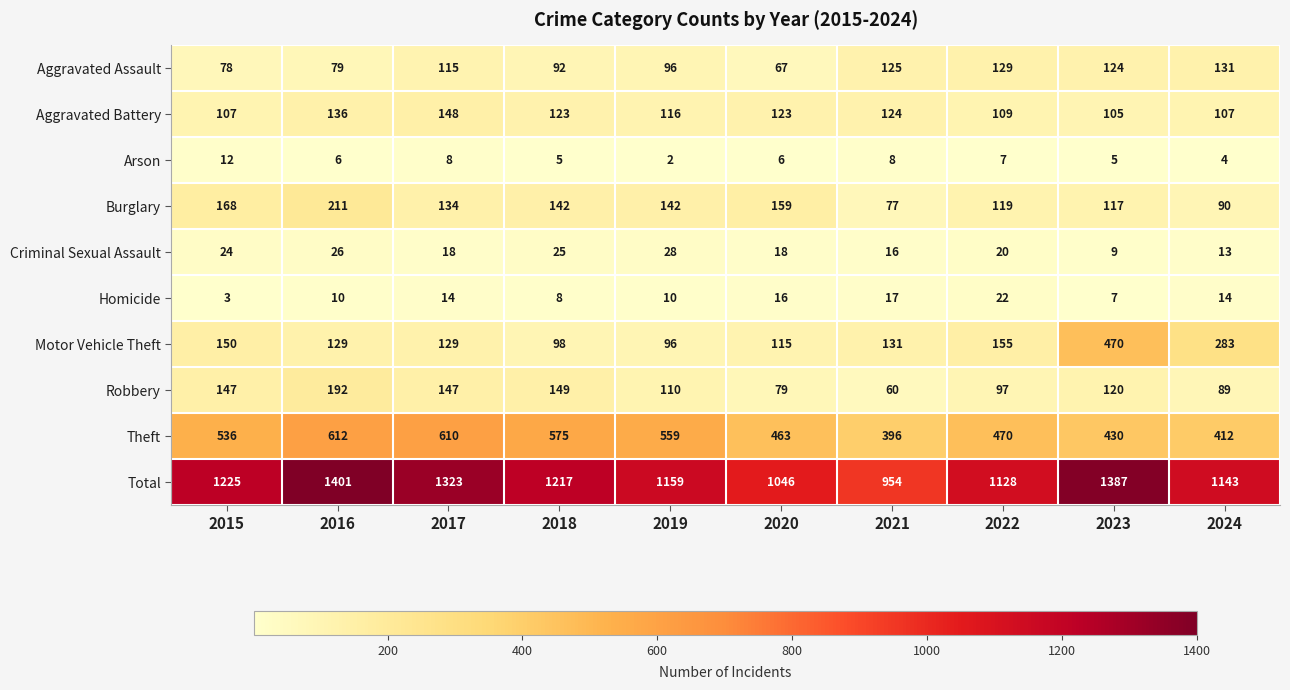

What is the sum of the Robbery values at 2015 and 2022?

244